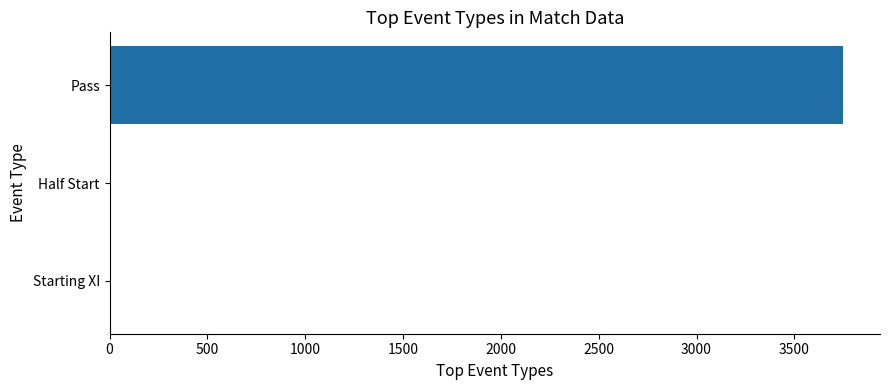

Where is the data nearest to the value 1876?

Half Start